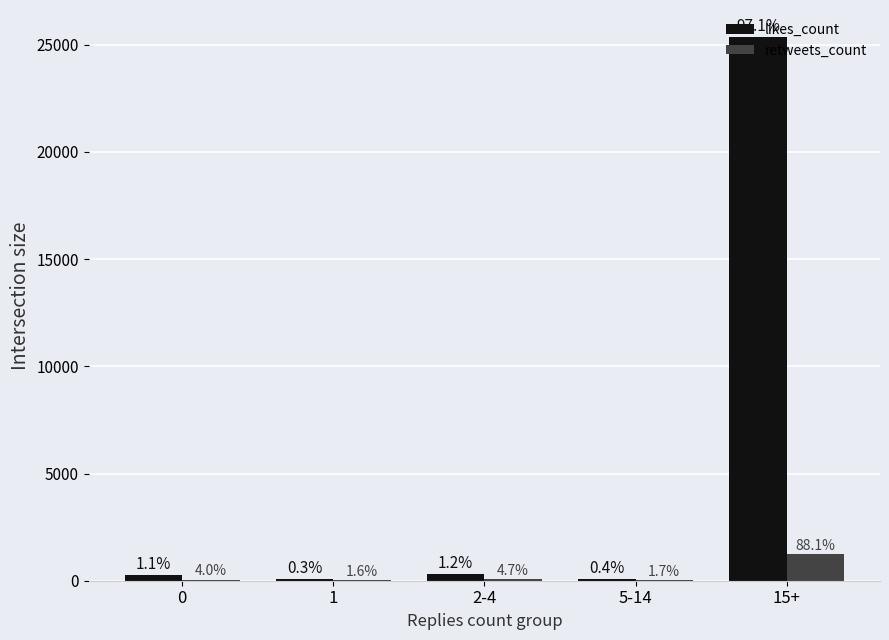

Where does the retweets_count series first go above 56?

2-4